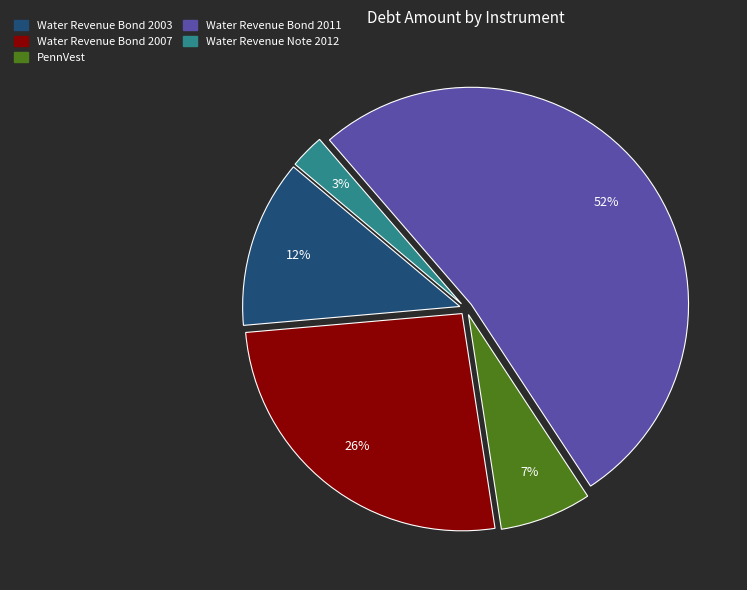

Approximately how many times larger is the value at PennVest compared to Water Revenue Bond 2007?

0.3